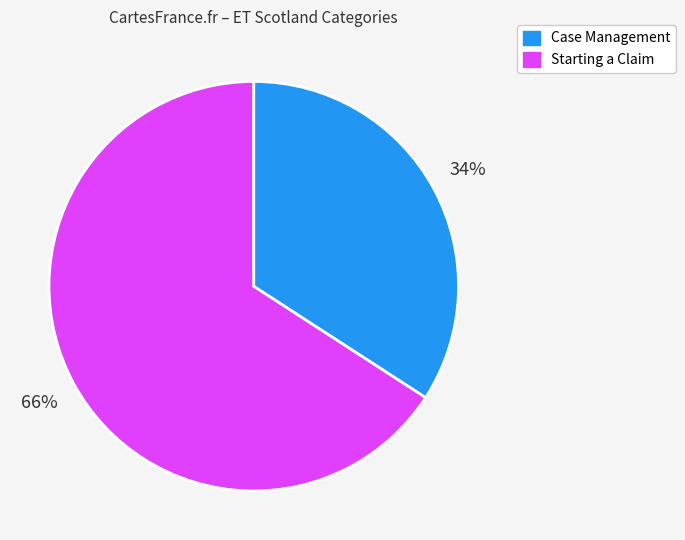

To the nearest percent, what is the average slice percentage?

50%